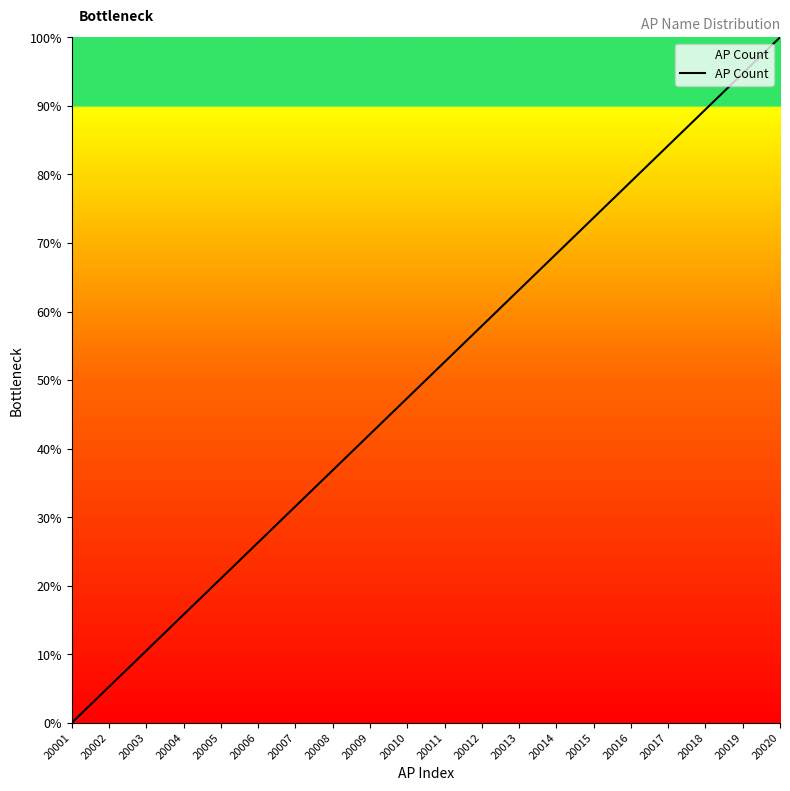

Reading left to right, list all the values displayed in this chart.

20001=0.0	20002=5.3	20003=10.5	20004=15.8	20005=21.1	20006=26.3	20007=31.6	20008=36.8	20009=42.1	20010=47.4	20011=52.6	20012=57.9	20013=63.2	20014=68.4	20015=73.7	20016=78.9	20017=84.2	20018=89.5	20019=94.7	20020=100.0